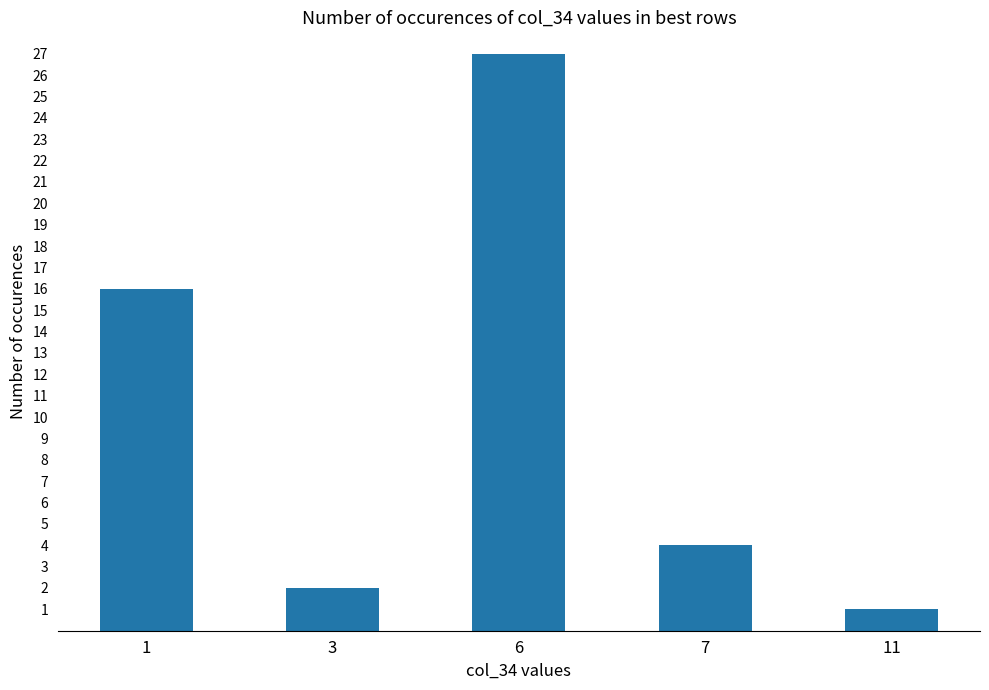

Rank the categories by value from lowest to highest.

11, 3, 7, 1, 6